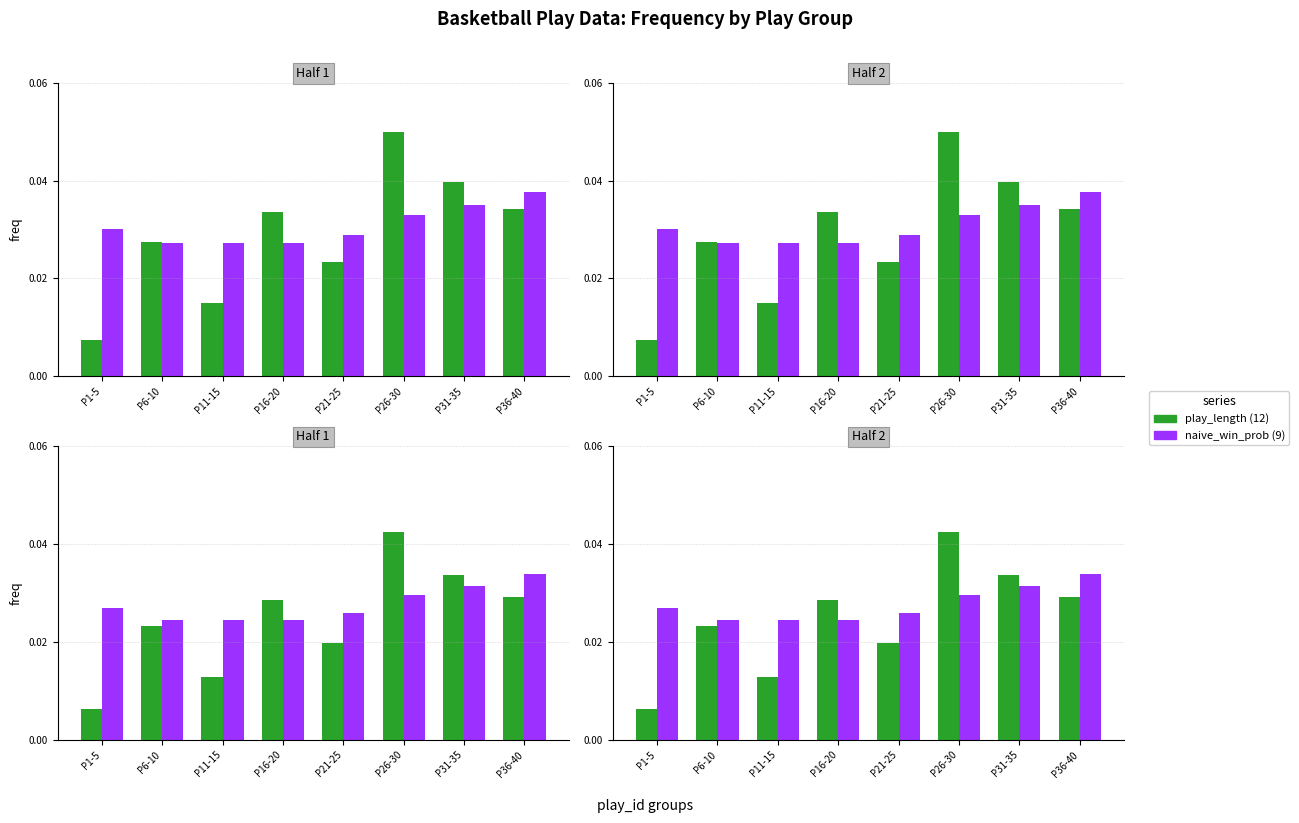

How many data points does each series have?

8